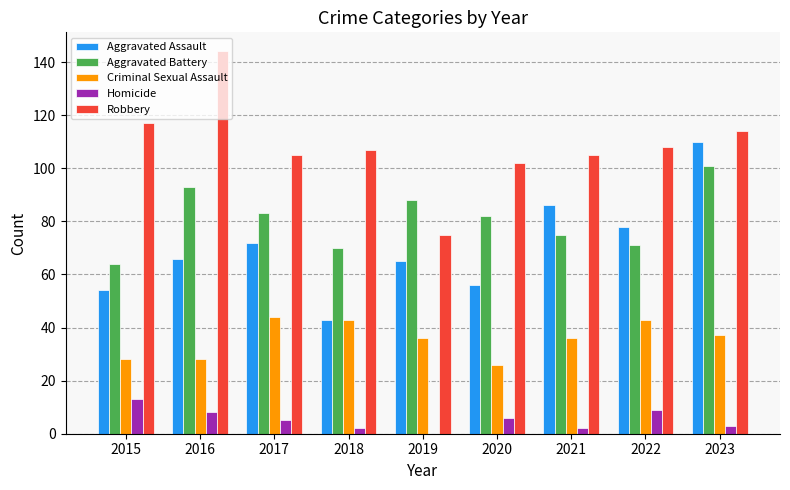

What value does the Aggravated Battery series have at 2022?

71